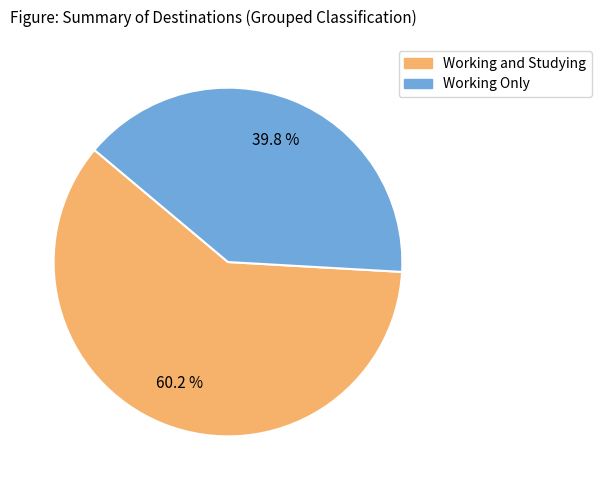

Is there any slice that represents more than half of the pie?

Yes